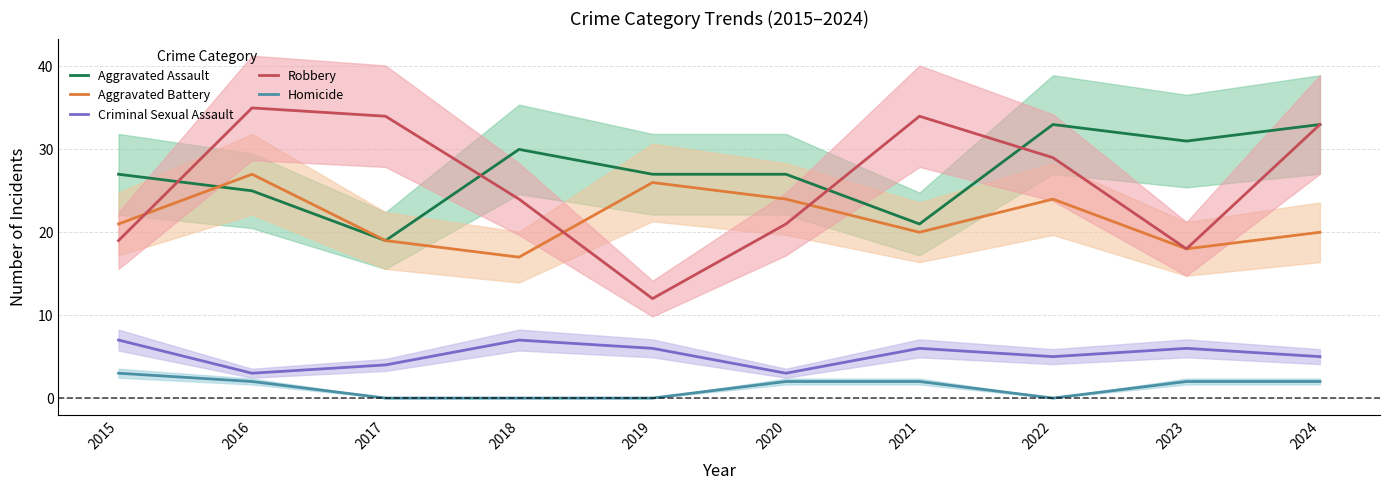

Which has a higher value, 2024 or 2018?

2024